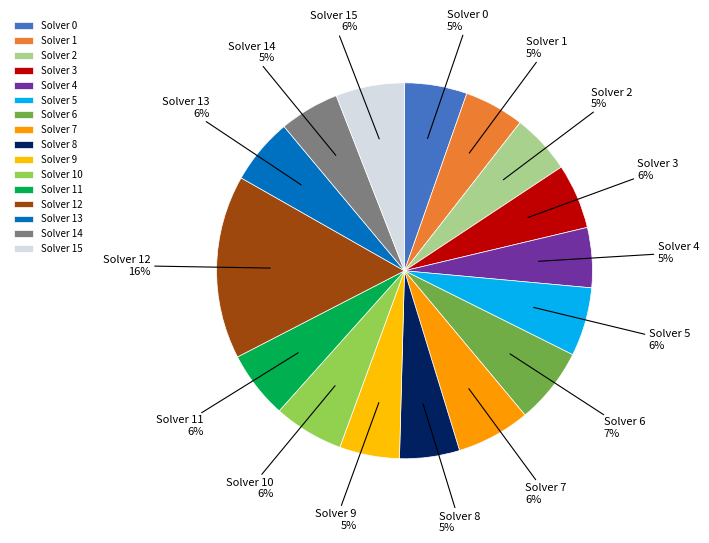

Which slice is the largest?

Solver 12